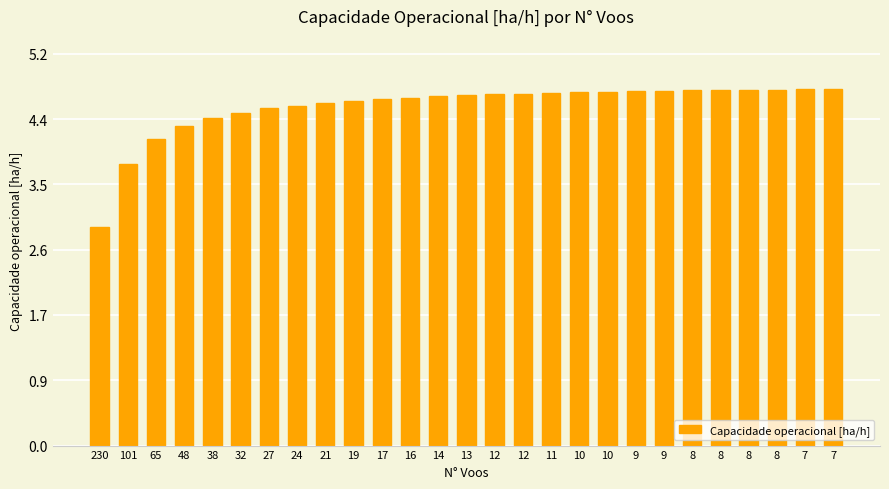

What is the value of the 24th bar from the left?

4.7